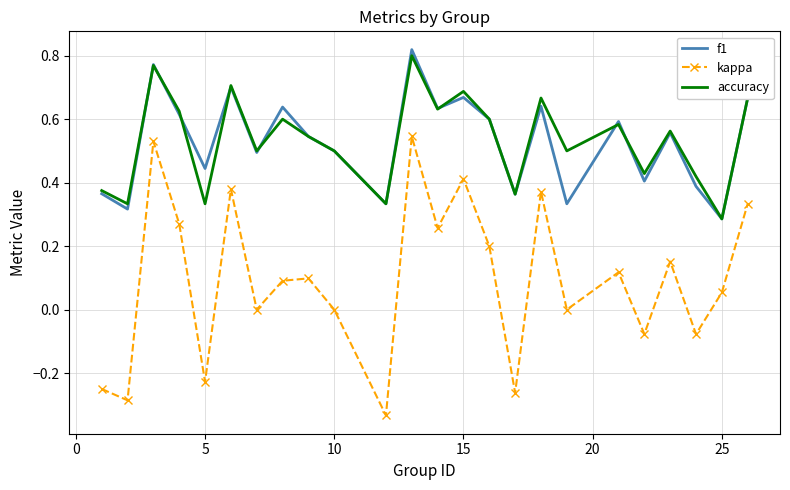

Which series has the largest range (max minus min)?

kappa